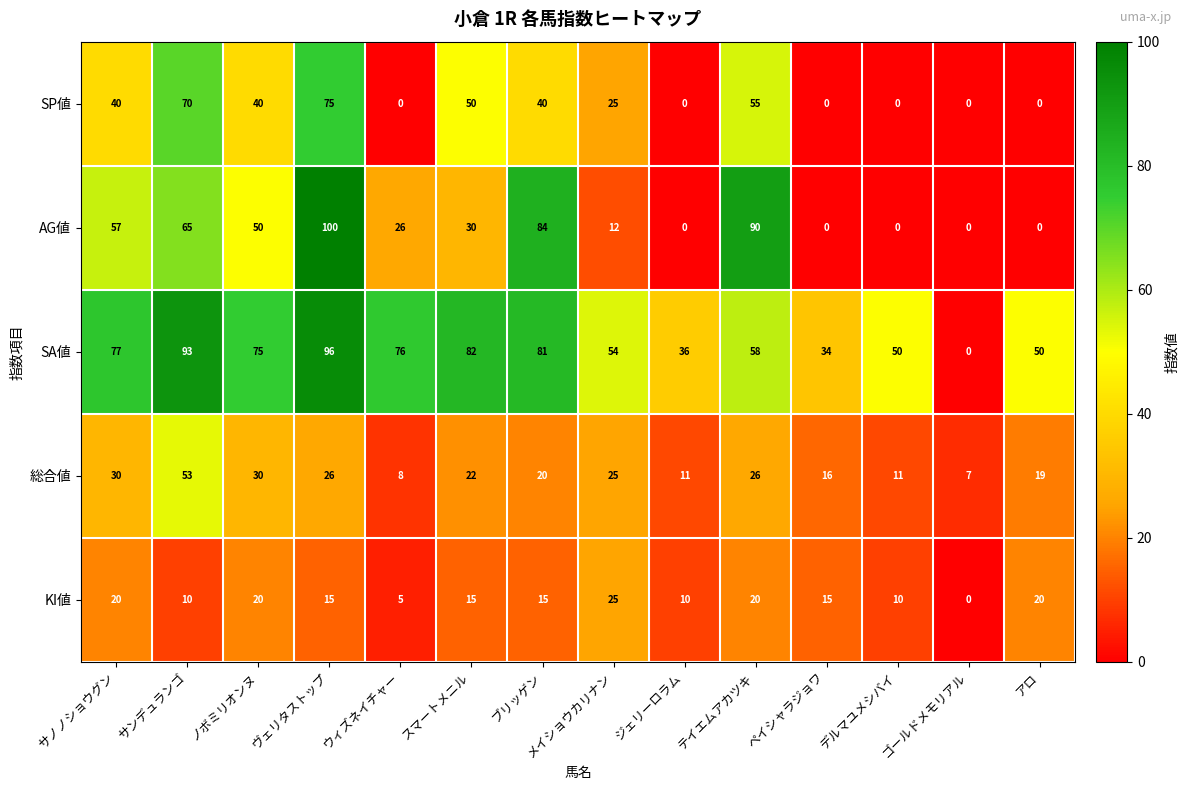

What is the difference between the highest and lowest values at ジェリーロラム?

36